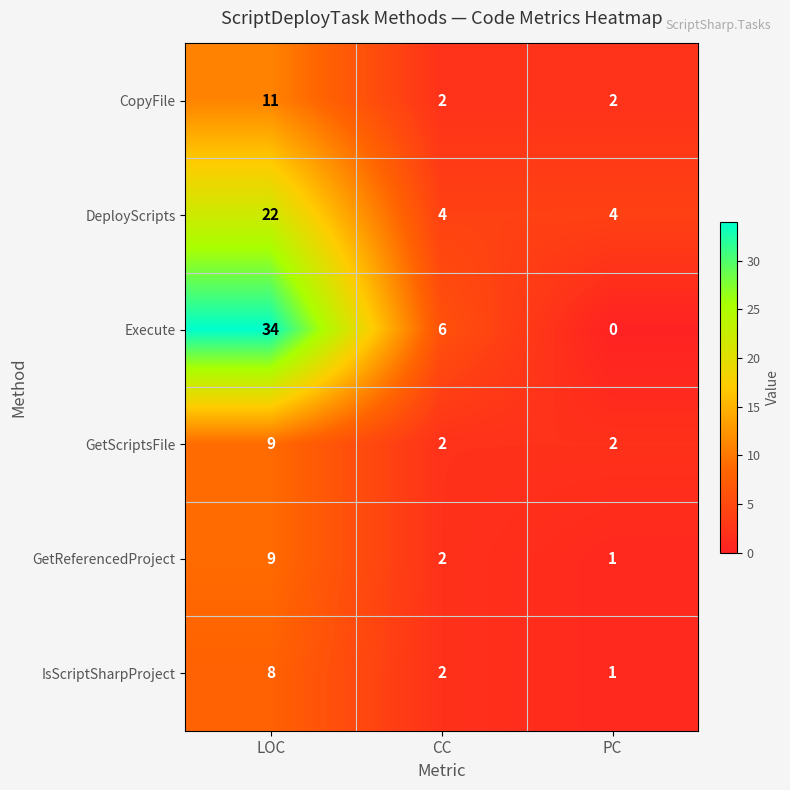

Is it true that DeployScripts equals 4 at CC?

True